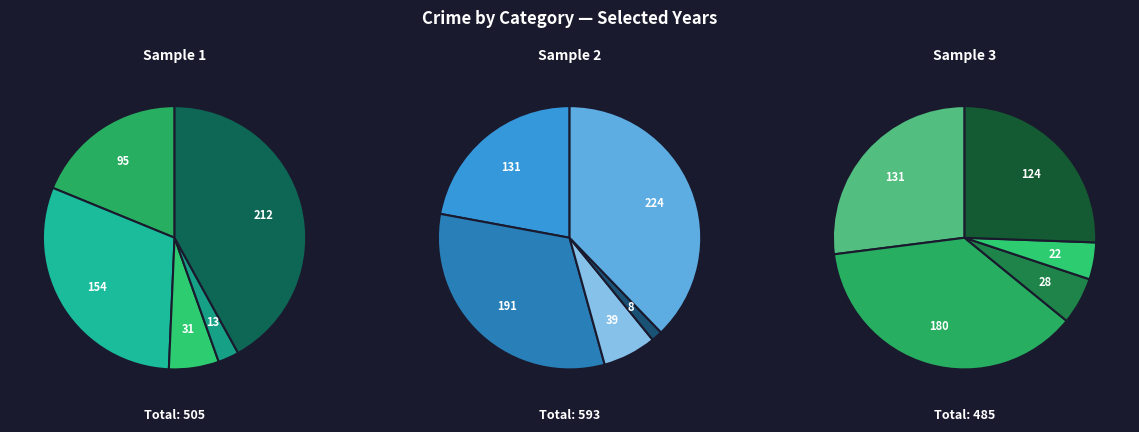

How many slices are in this pie chart?

5